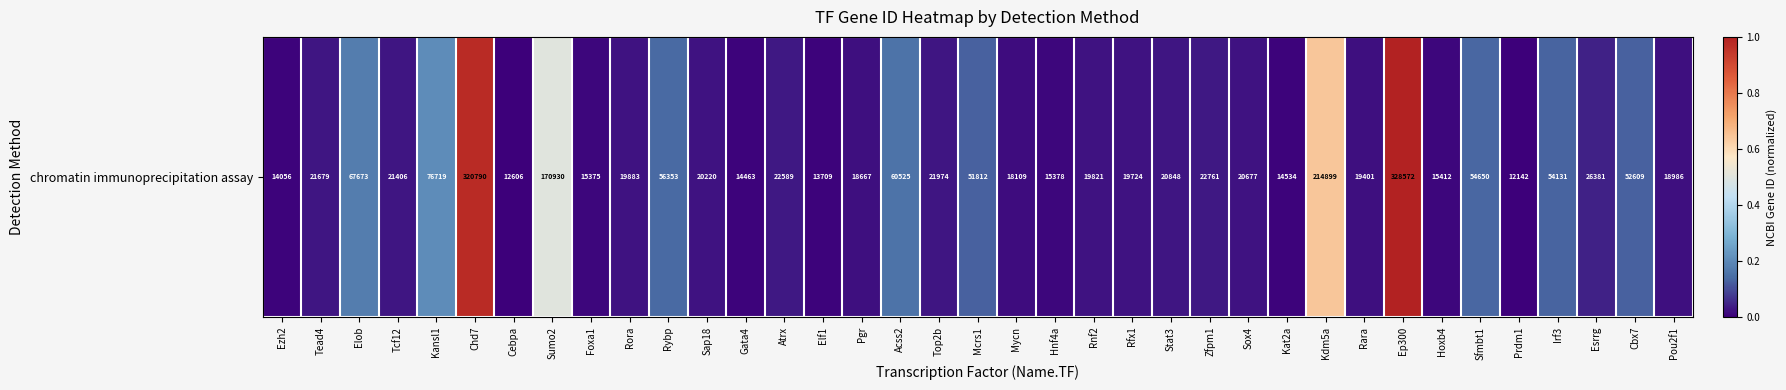

Which label corresponds to the smallest value in the chart?

Prdm1